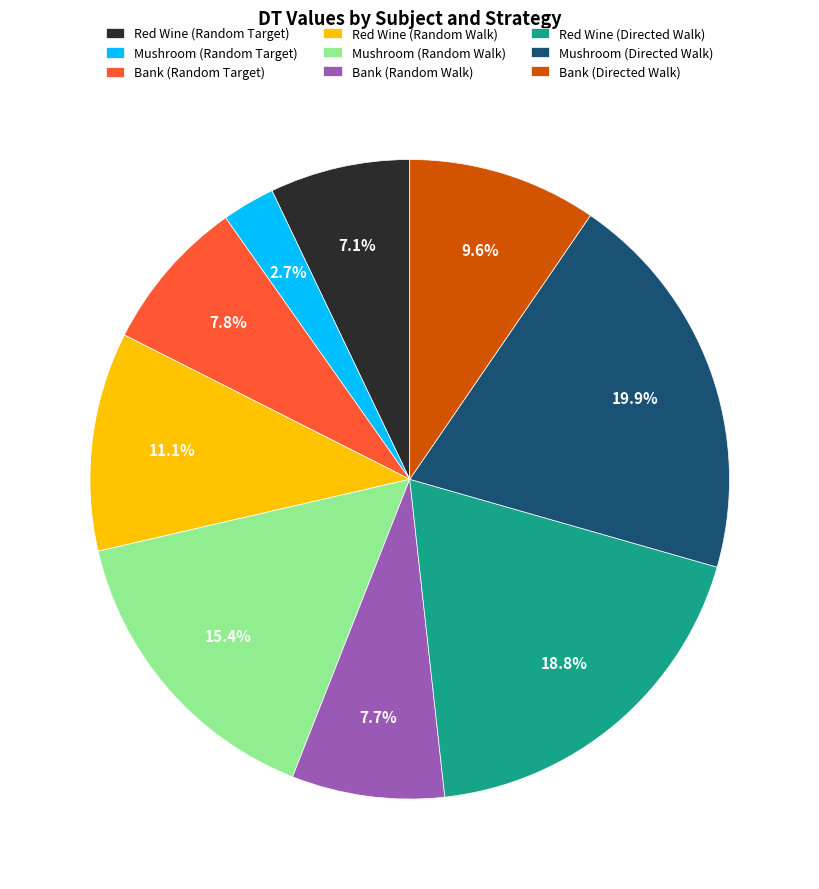

How many segments does this pie chart have?

9